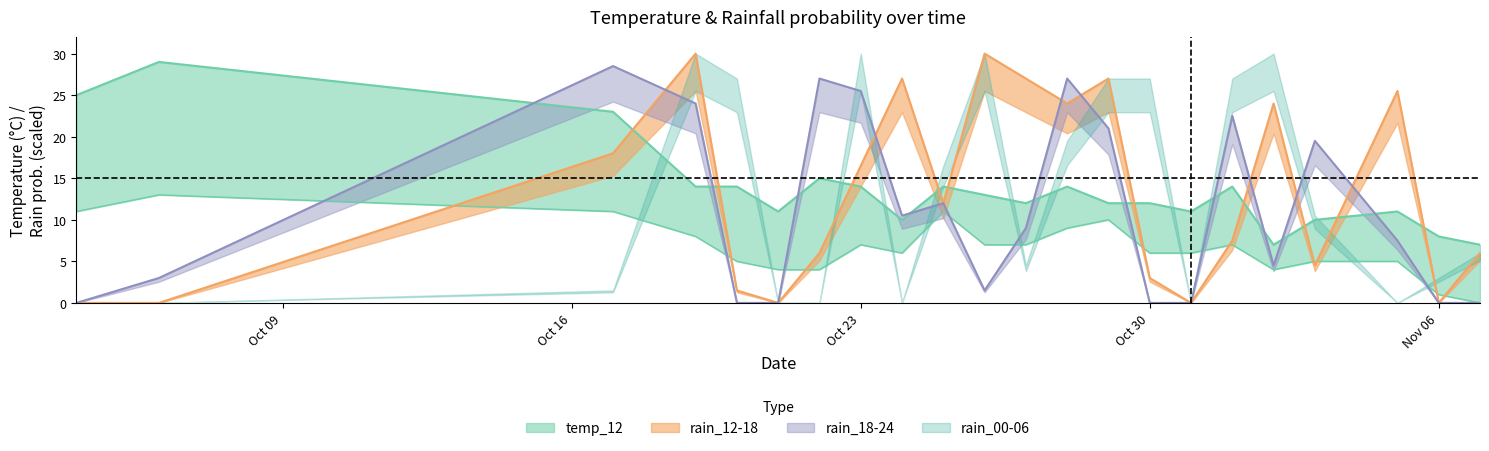

What is the value of the temp_min point at the 7th from the left?

4.0